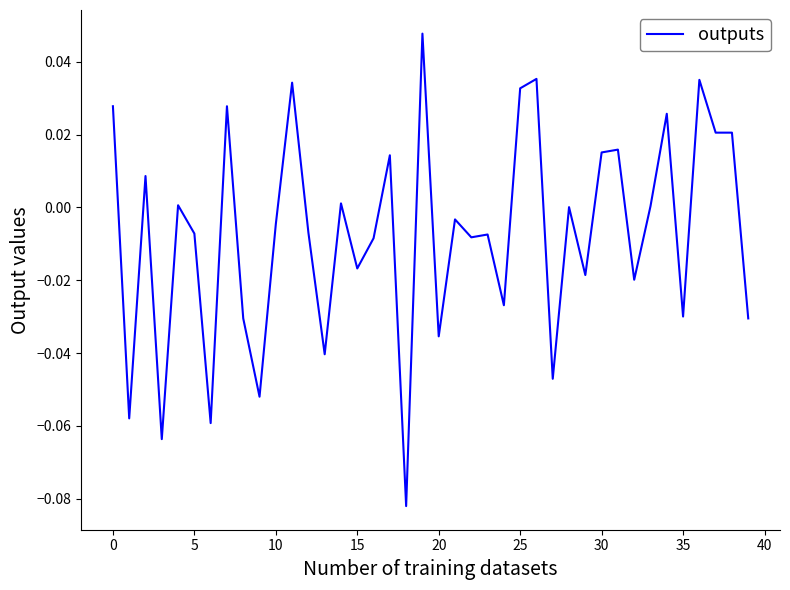

What is the difference between the maximum and minimum values?

0.1